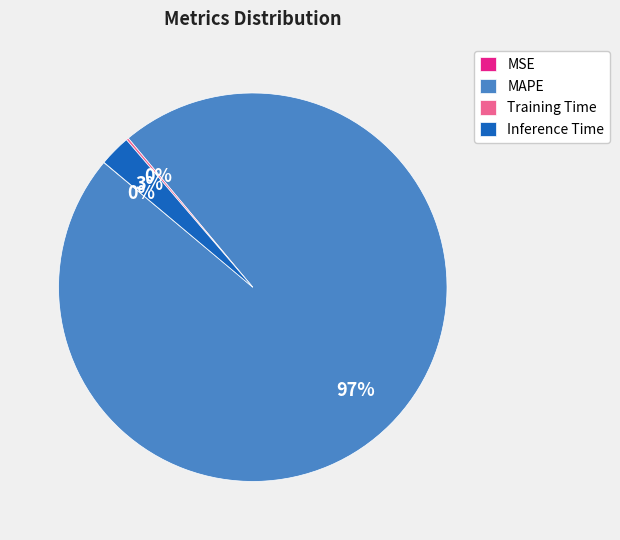

Which category has the biggest portion of the pie?

MAPE